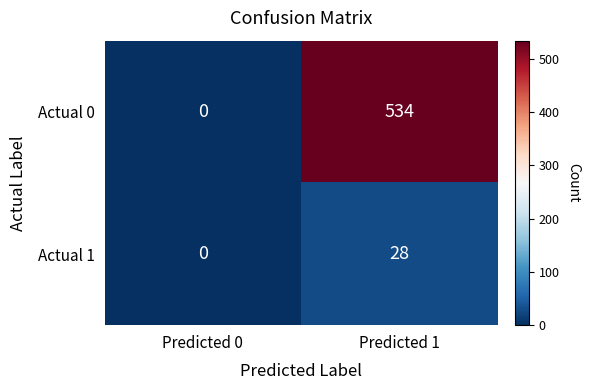

The Actual 1 series shows 13 at Predicted 0. True or false?

False